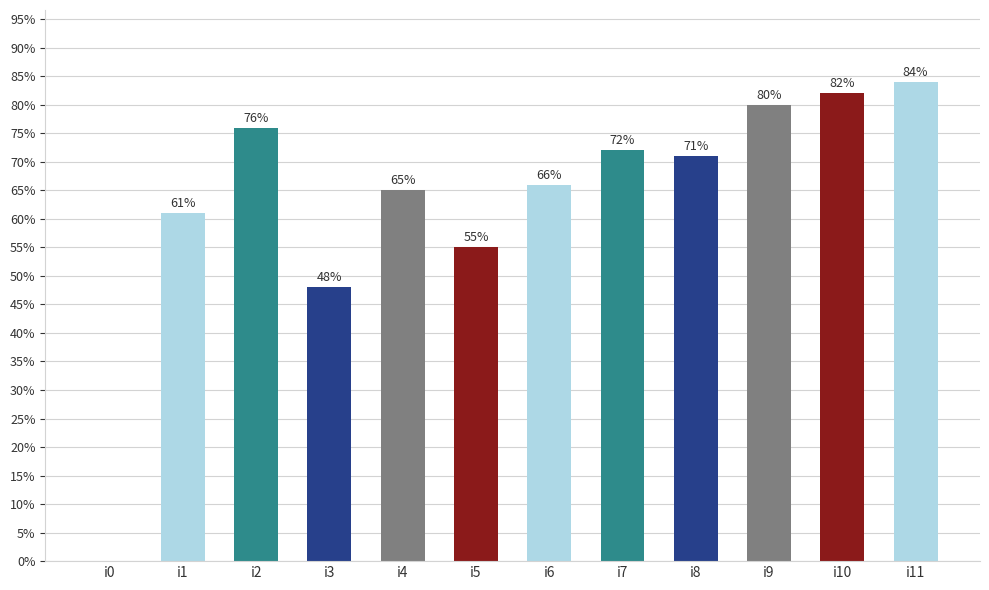

True or false: the data shows 0 at i0.

True